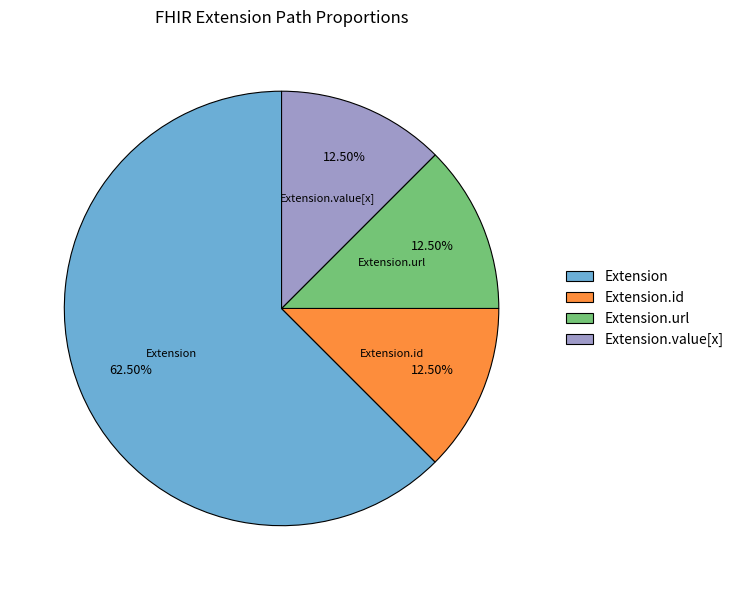

What is the majority slice?

Extension